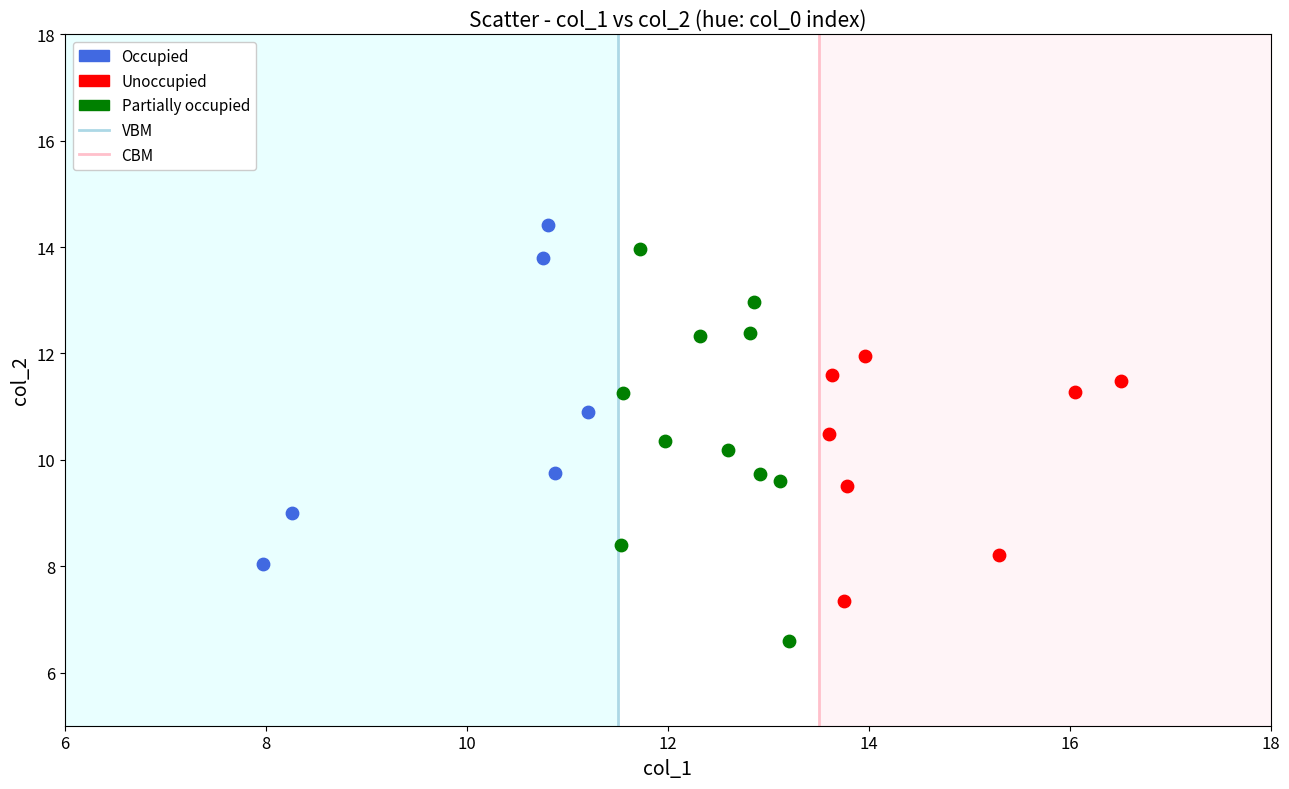

Which series has the widest spread of Y values?

Partially occupied